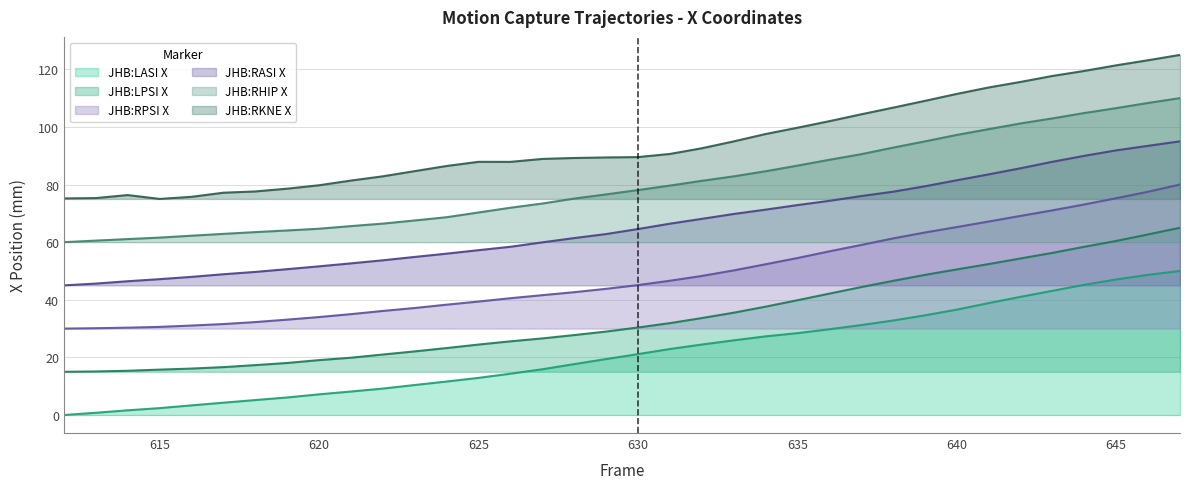

What is the difference between the highest and lowest values at 630?

68.4